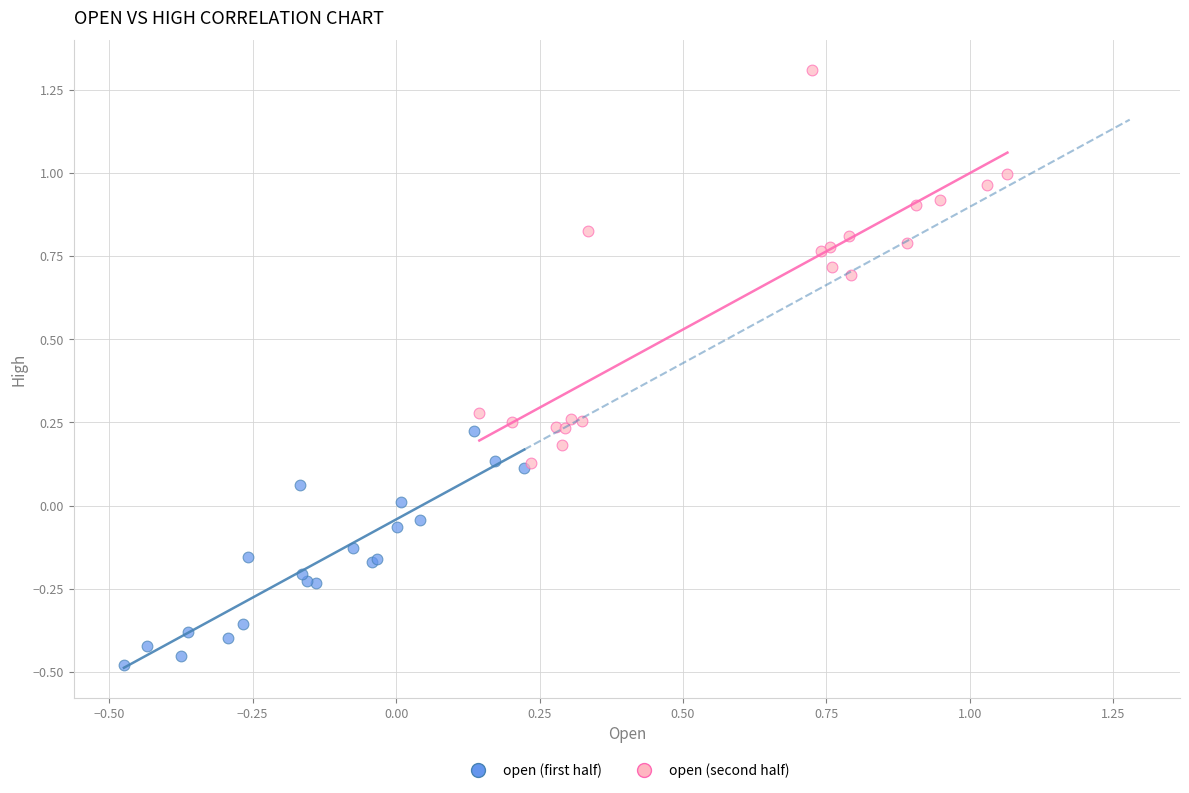

What are all the series names shown in the legend?

open (first half), open (second half)